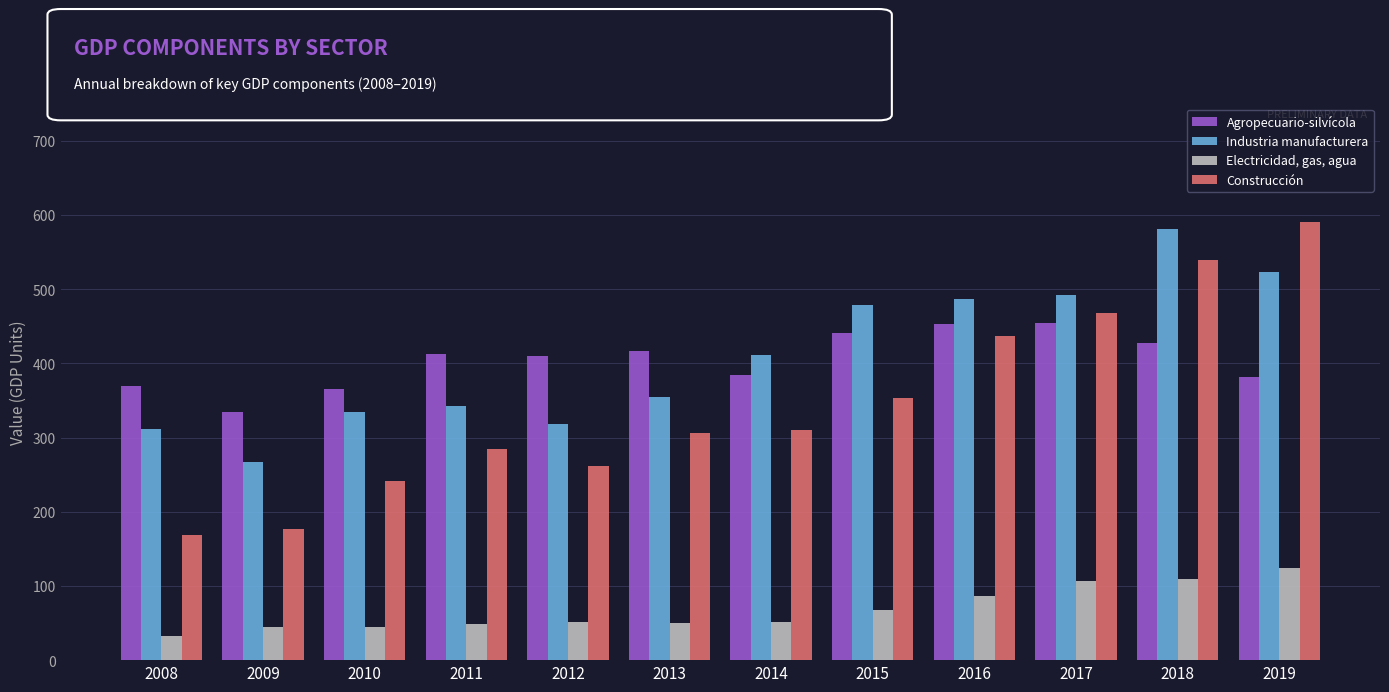

What is the total value across all series at 2014?

1156